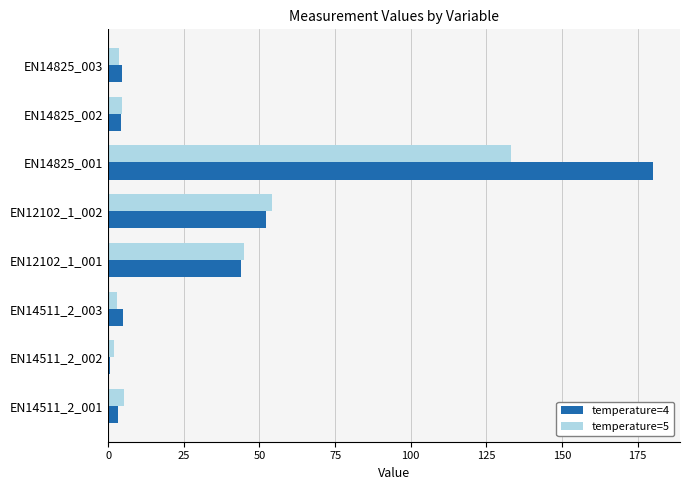

List the series in order of their overall mean, lowest first.

temperature=5, temperature=4